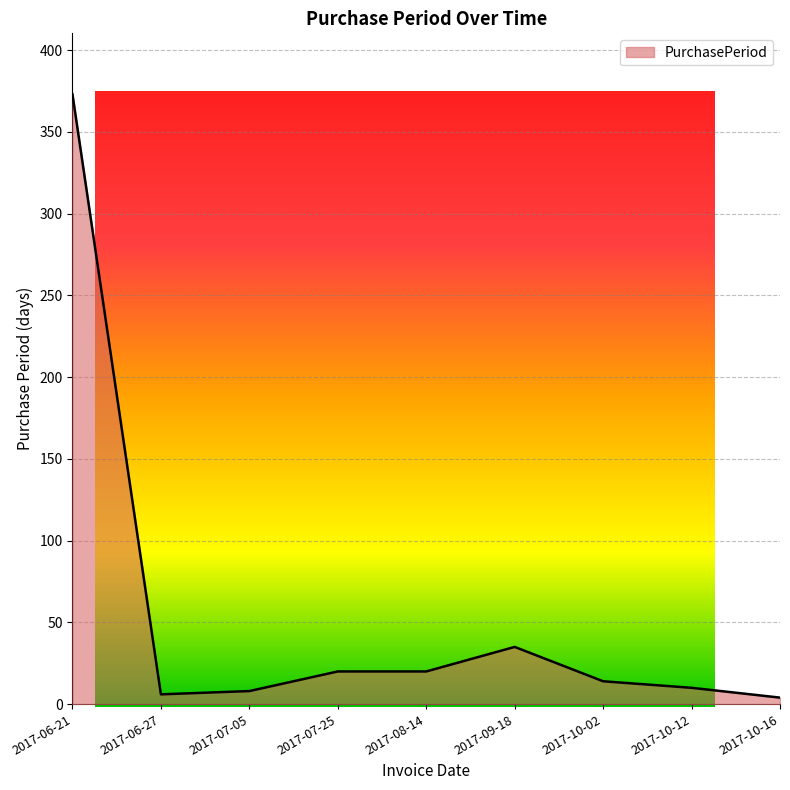

Is it true that the value at 2017-07-05 is 8?

True